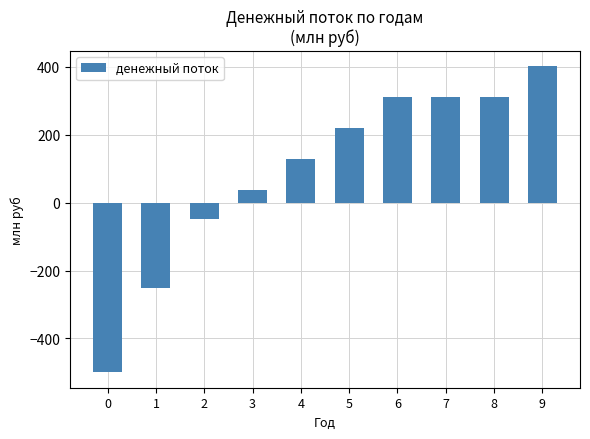

Where is the data nearest to the value -49?

2